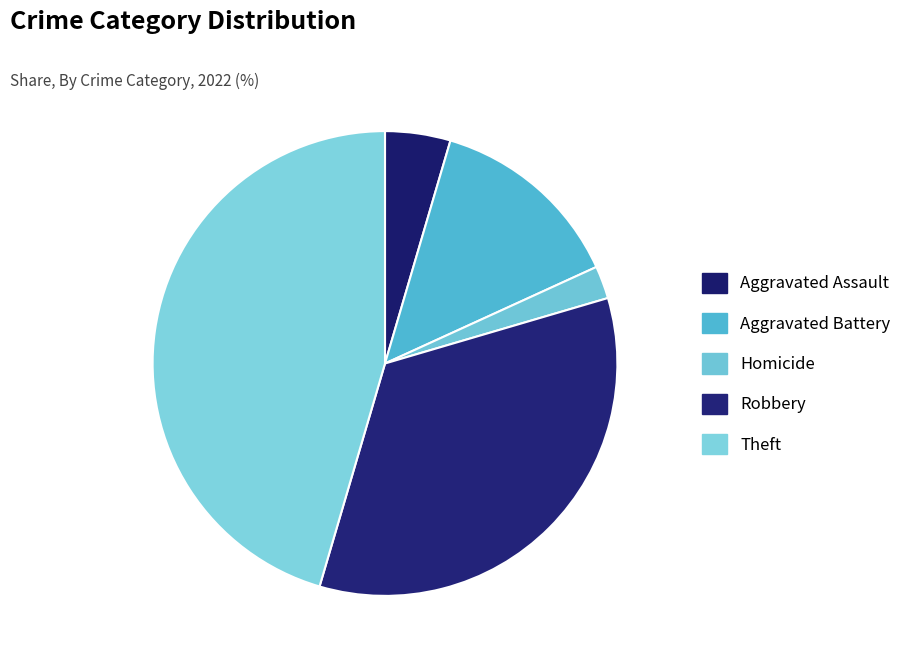

How many segments does this pie chart have?

5